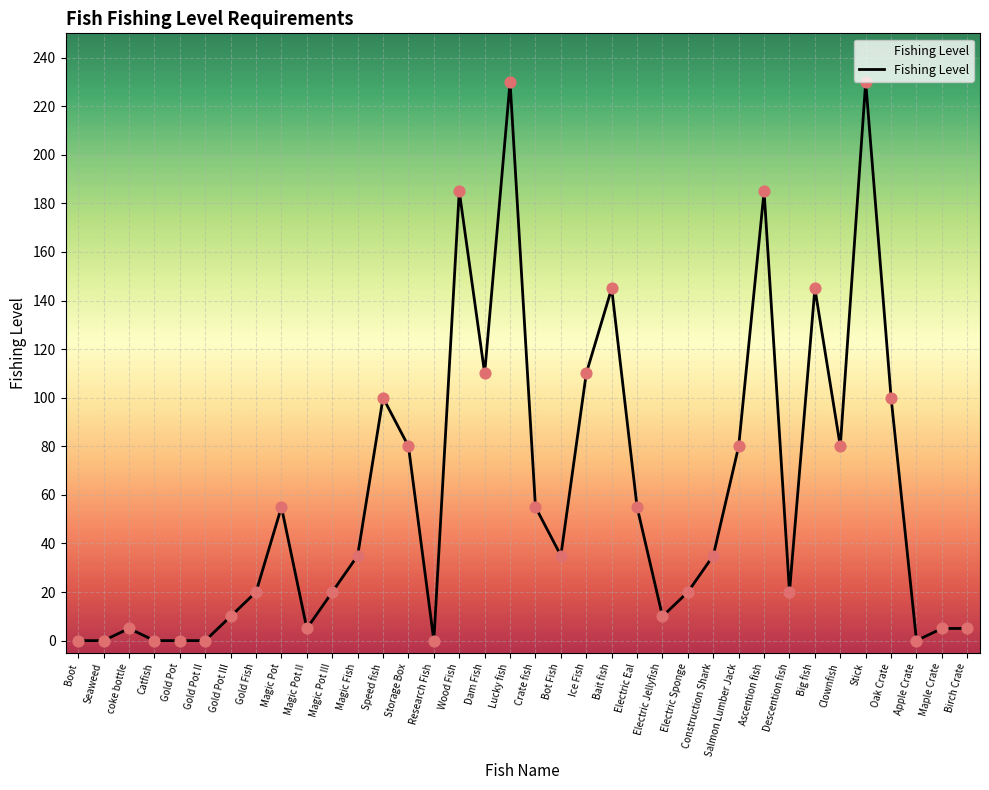

What is the ratio of the value at Crate fish to the value at Wood Fish?

0.3